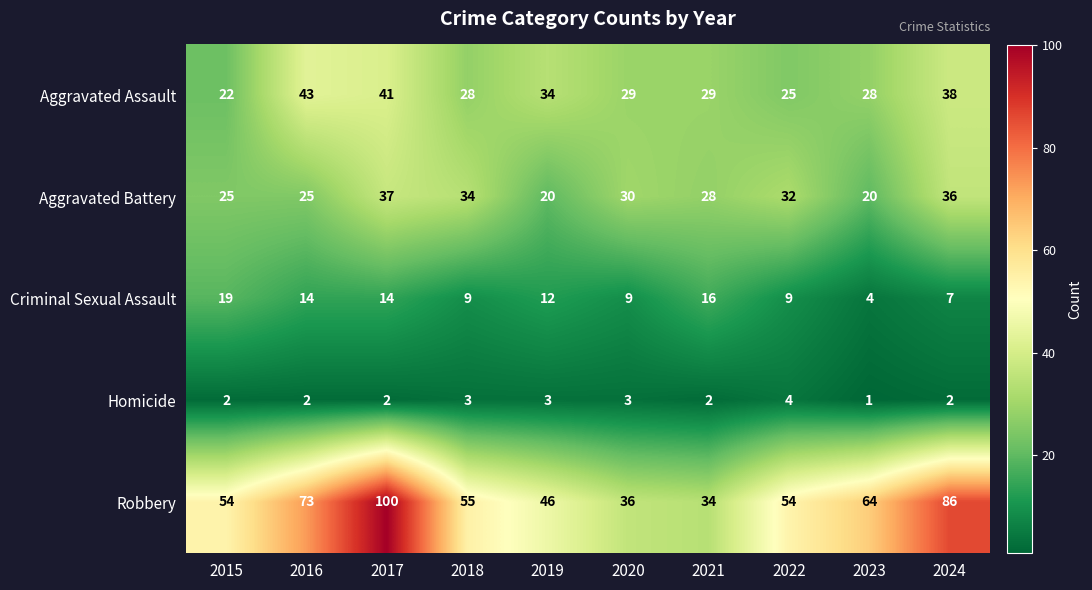

Which label corresponds to the largest value in the chart?

2017